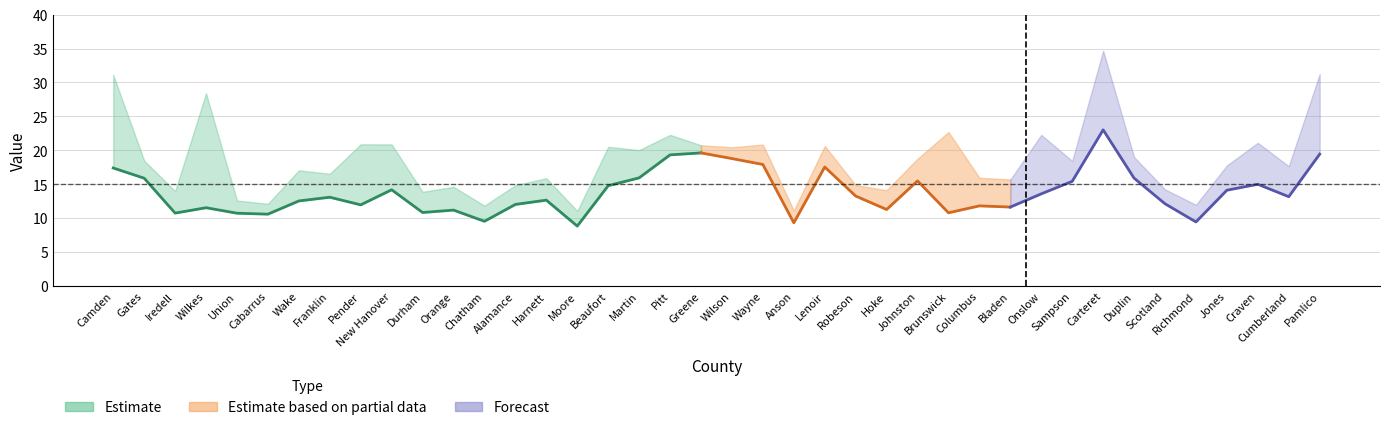

Is it true that max equals 5.7 at Cumberland?

False